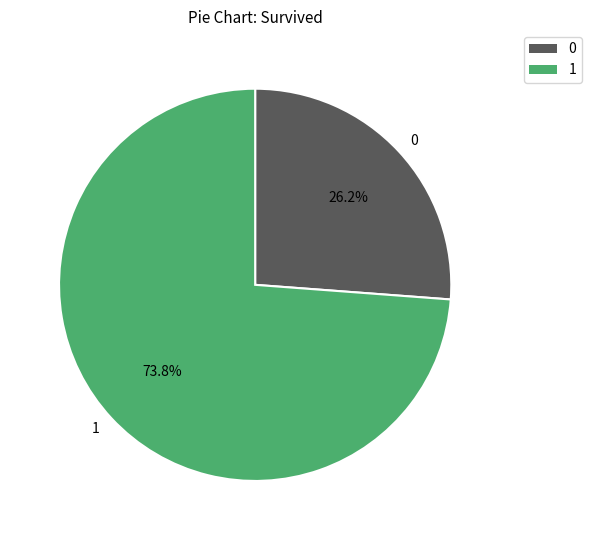

Which slice is the smallest?

0